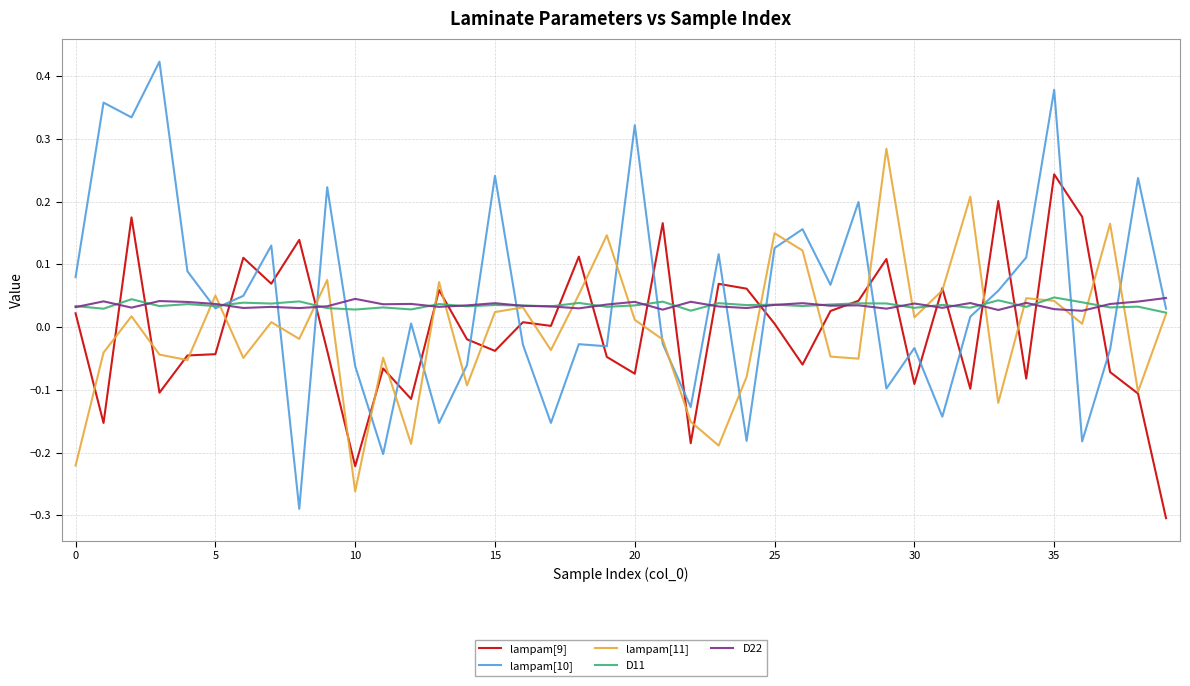

Which series has the largest range (max minus min)?

lampam[10]